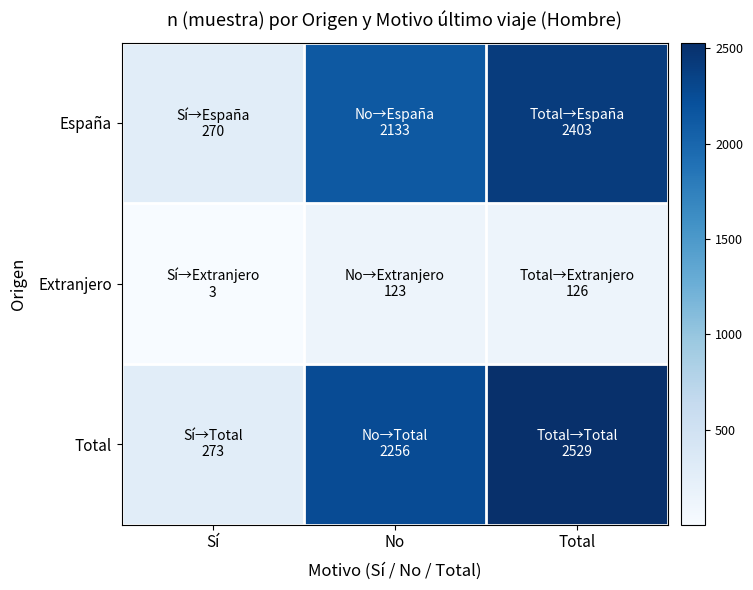

Which series changed the most between Sí and Total?

Total